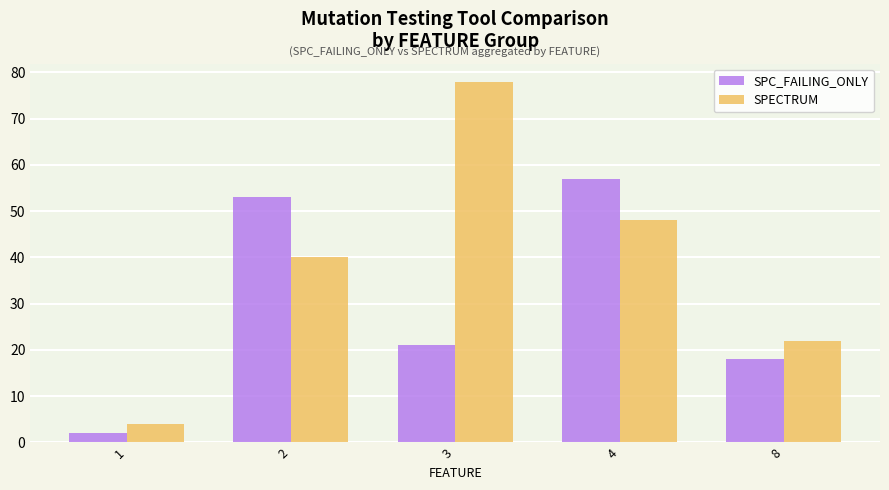

Are the bars horizontal?

No